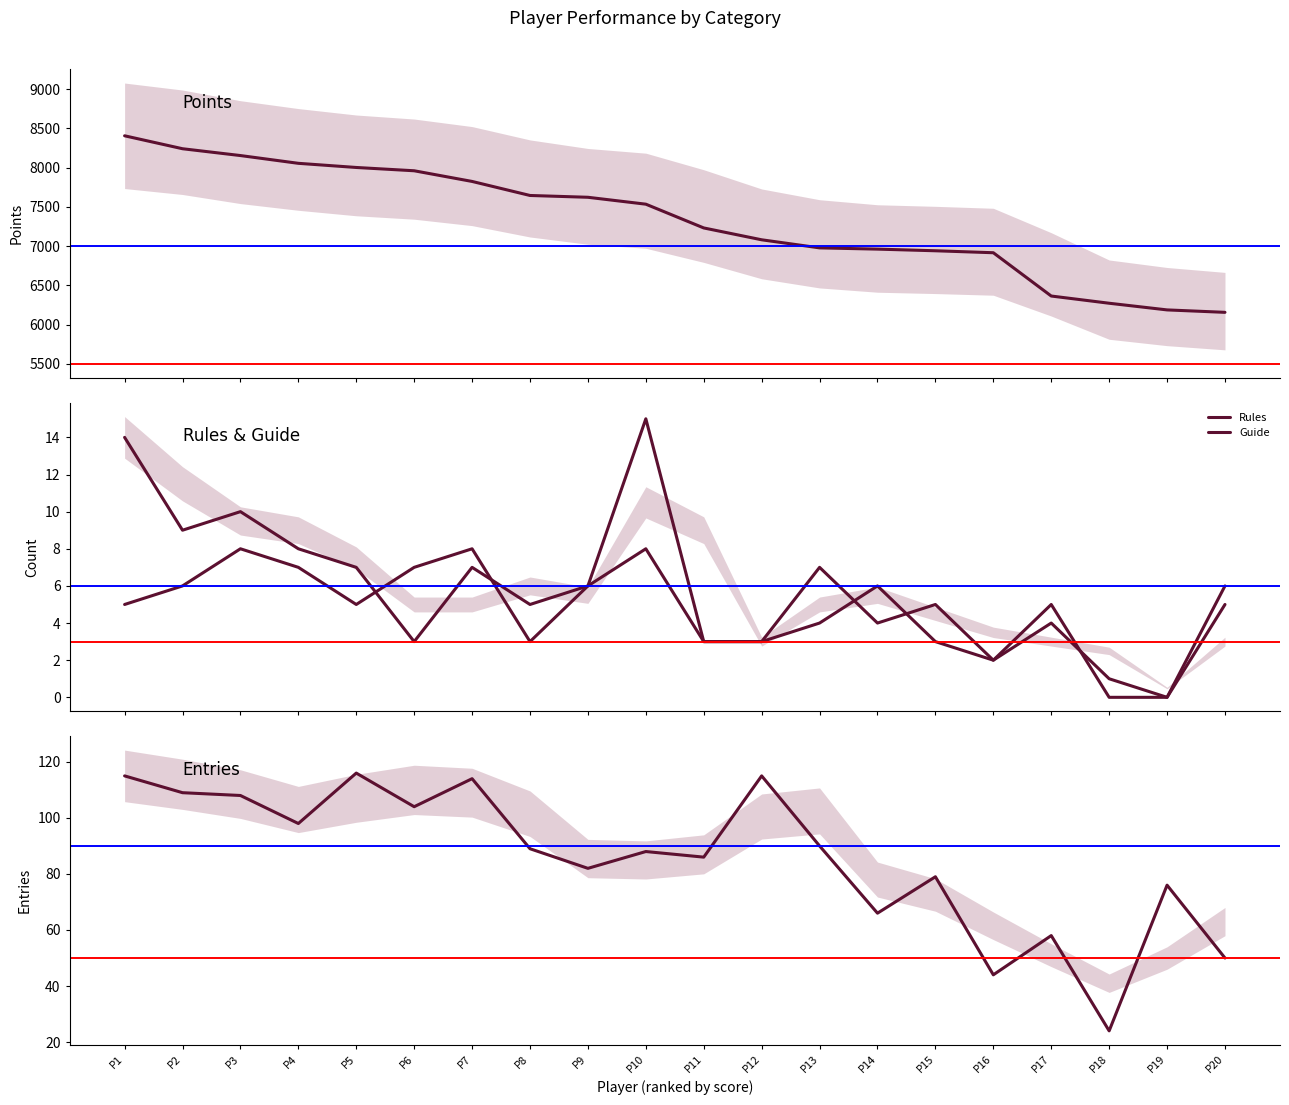

How many lines are shown in the chart?

4